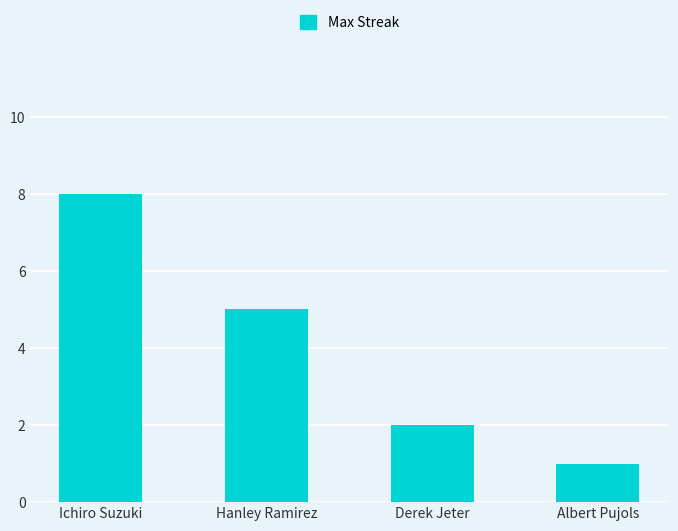

List the labels in order of value, smallest first.

Albert Pujols, Derek Jeter, Hanley Ramirez, Ichiro Suzuki